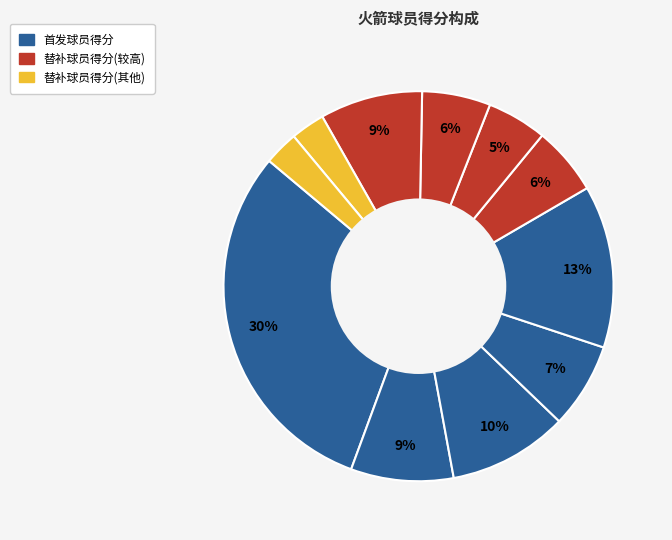

To the nearest percent, what is the average slice percentage?

9%